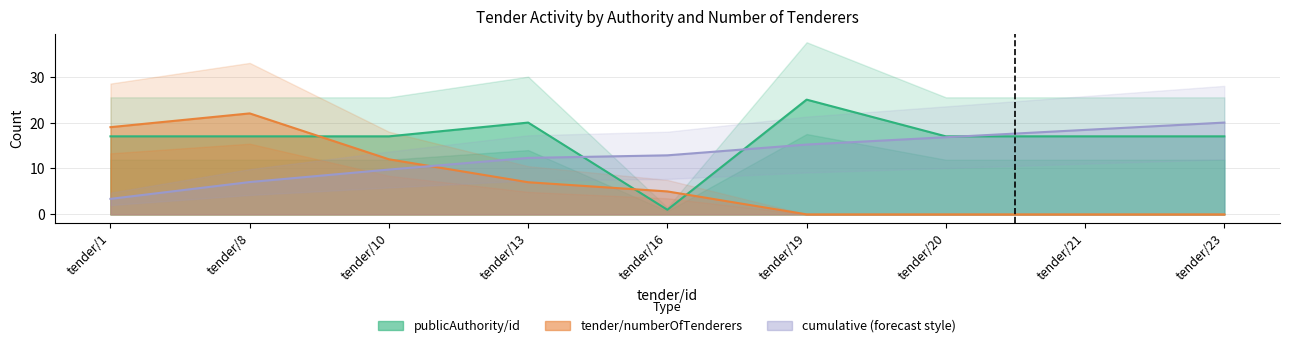

At which label is tender/numberOfTenderers closest to 11?

tender/10